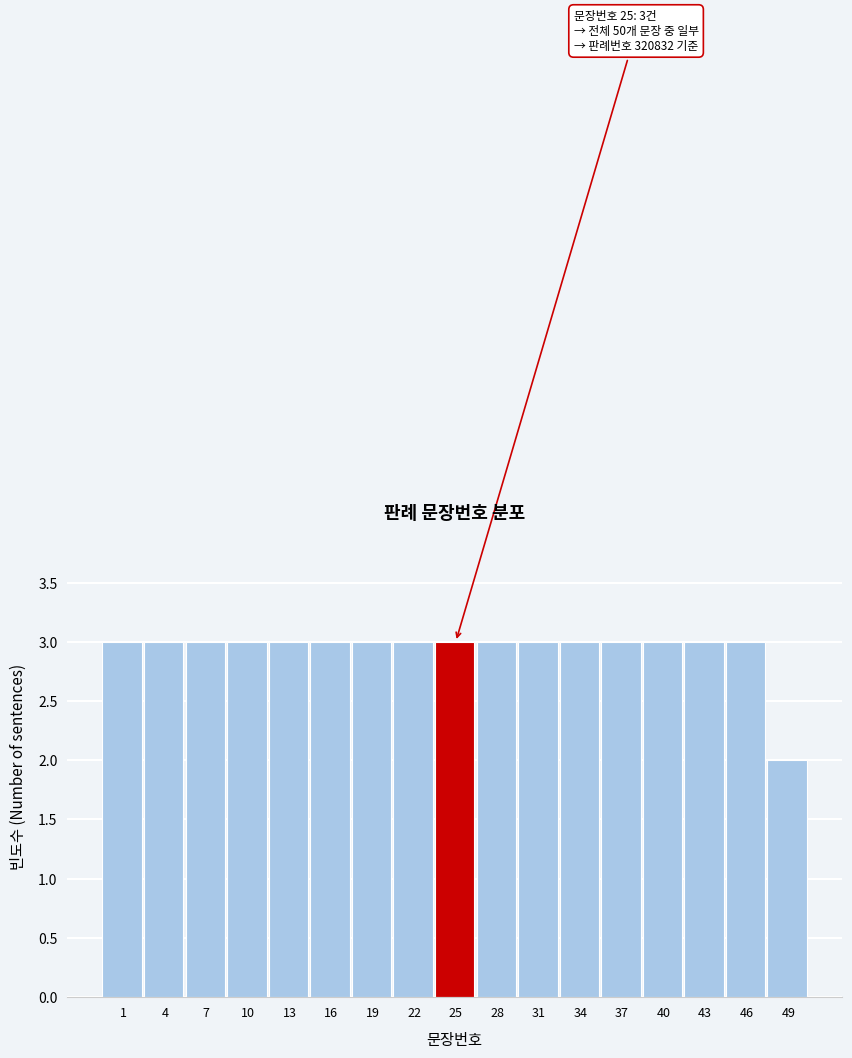

Reading right to left, what are all the values shown in this chart?

2	3	3	3	3	3	3	3	3	3	3	3	3	3	3	3	3